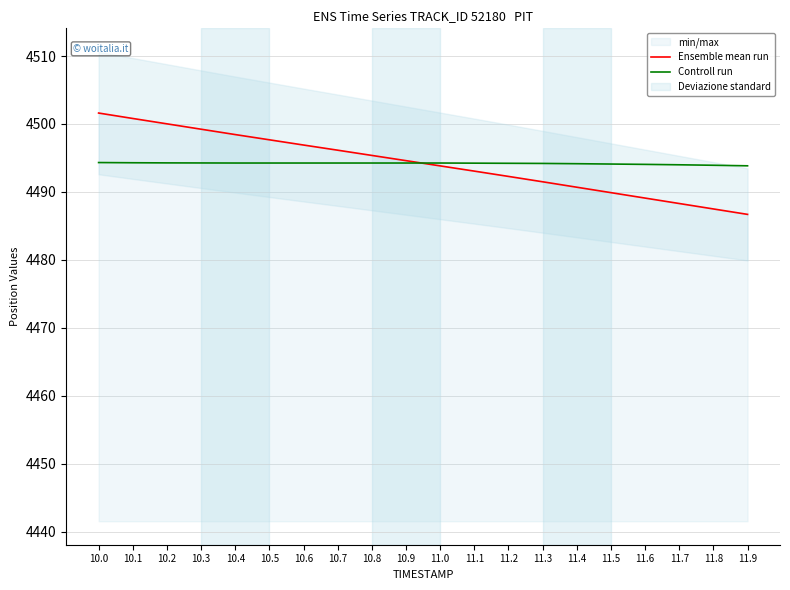

Reading left to right, extract all data points from this chart.

Ensemble mean run: 4501.6	4500.8	4500.0	4499.2	4498.4	4497.7	4496.9	4496.1	4495.4	4494.6	4493.8	4493.1	4492.3	4491.5	4490.7	4489.9	4489.1	4488.3	4487.5	4486.7
Controll run: 4494.3	4494.3	4494.3	4494.3	4494.3	4494.3	4494.3	4494.3	4494.3	4494.3	4494.3	4494.2	4494.2	4494.2	4494.2	4494.1	4494.1	4494.0	4493.9	4493.8